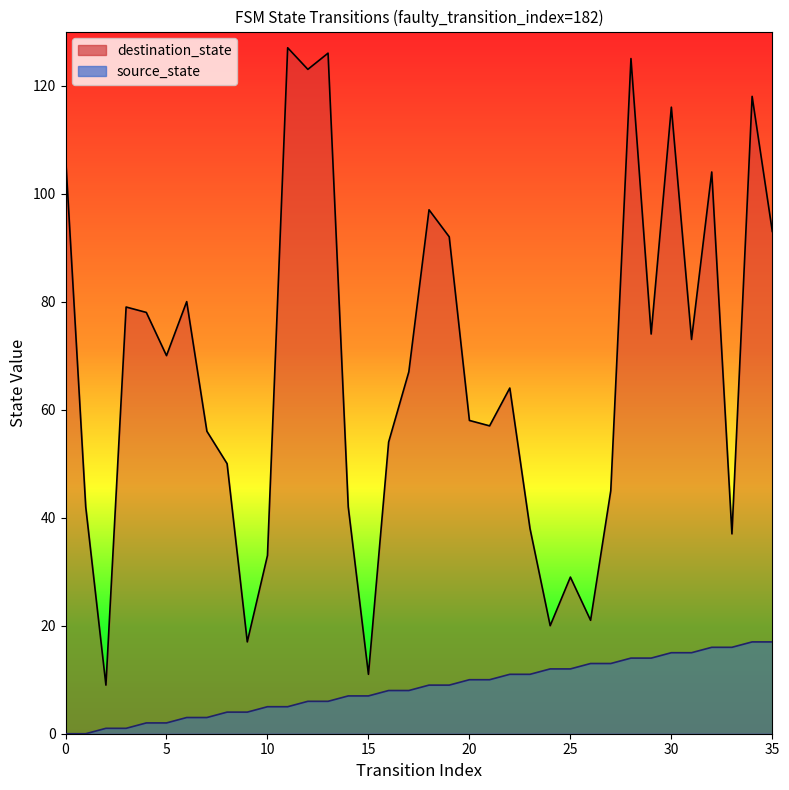

True or false: source_state has more than 0 points higher than both neighbors.

False